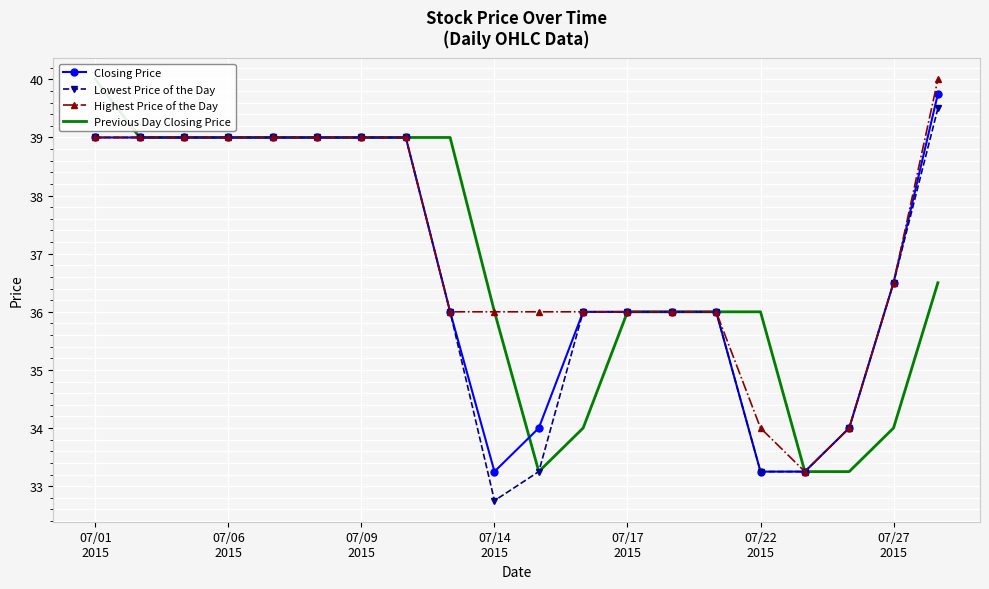

Reading left to right, list all the values displayed in this chart.

Closing Price: 39.0	39.0	39.0	39.0	39.0	39.0	39.0	39.0	36.0	33.2	34.0	36.0	36.0	36.0	36.0	33.2	33.2	34.0	36.5	39.8
Lowest Price of the Day: 39.0	39.0	39.0	39.0	39.0	39.0	39.0	39.0	36.0	32.8	33.2	36.0	36.0	36.0	36.0	33.2	33.2	34.0	36.5	39.5
Highest Price of the Day: 39.0	39.0	39.0	39.0	39.0	39.0	39.0	39.0	36.0	36.0	36.0	36.0	36.0	36.0	36.0	34.0	33.2	34.0	36.5	40.0
Previous Day Closing Price: 40.0	39.0	39.0	39.0	39.0	39.0	39.0	39.0	39.0	36.0	33.2	34.0	36.0	36.0	36.0	36.0	33.2	33.2	34.0	36.5